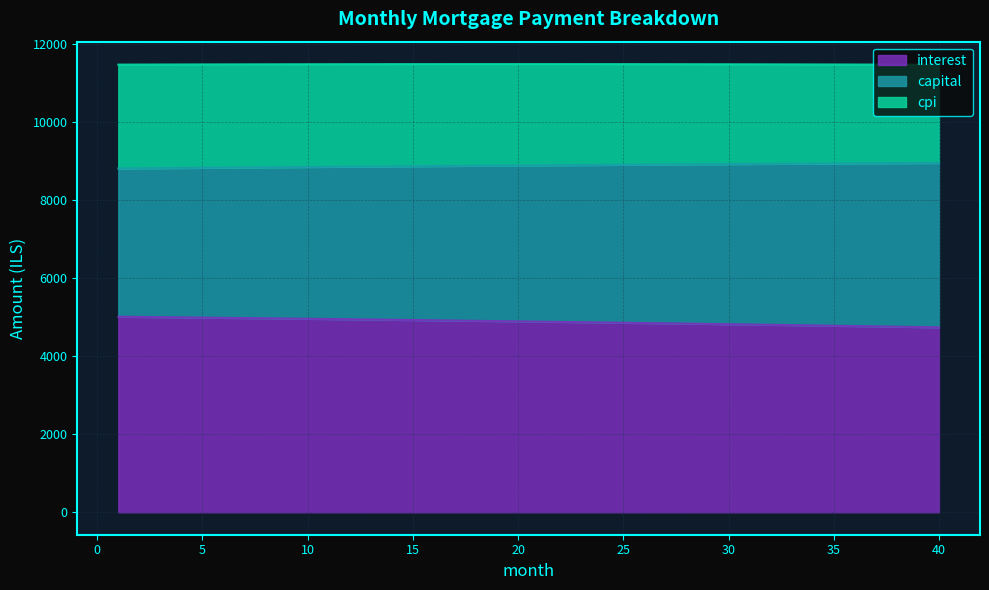

What is the total value across all series at 25?

11487.4